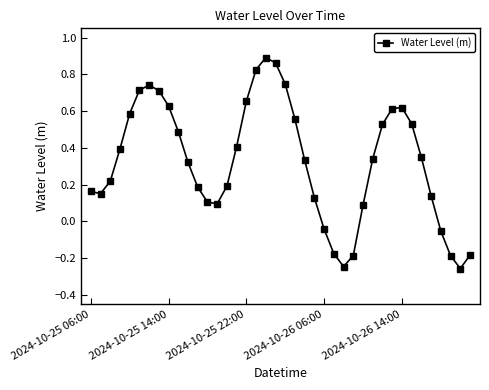

True or false: the data has more than 2 interior local peaks.

True